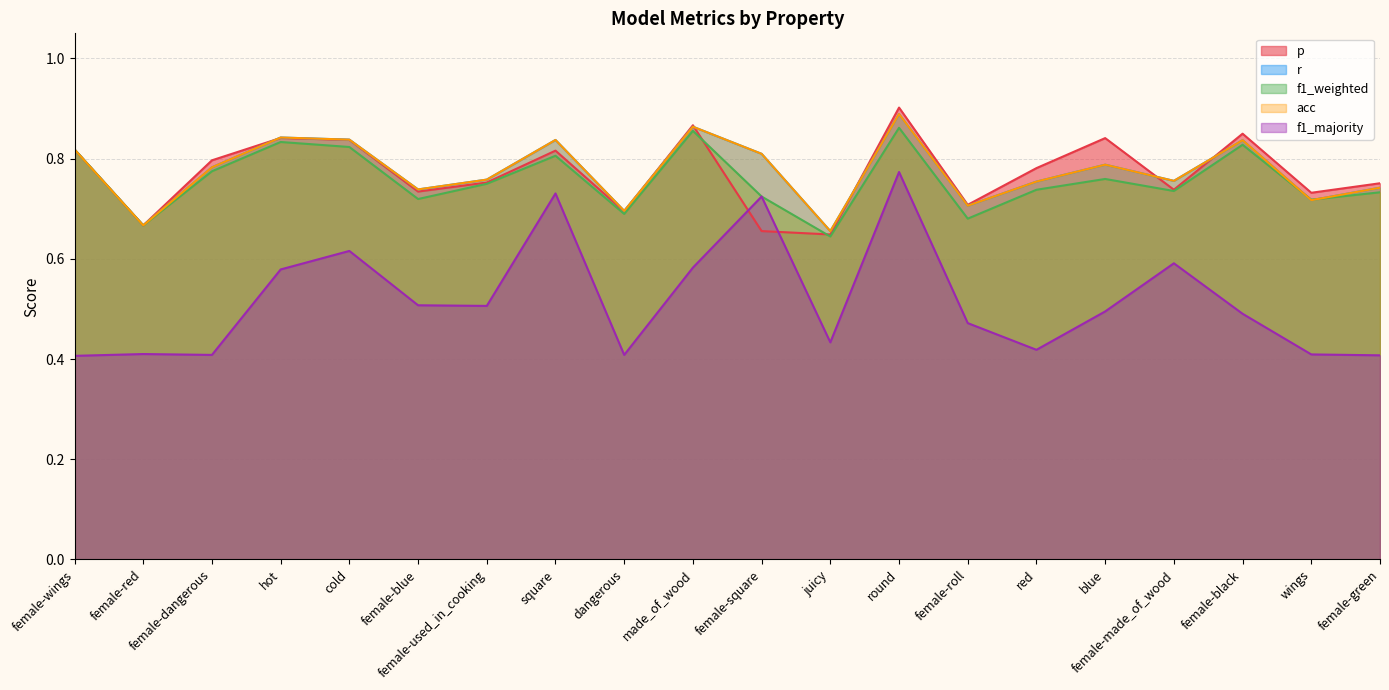

How many interior local valleys does the f1_weighted series have?

7